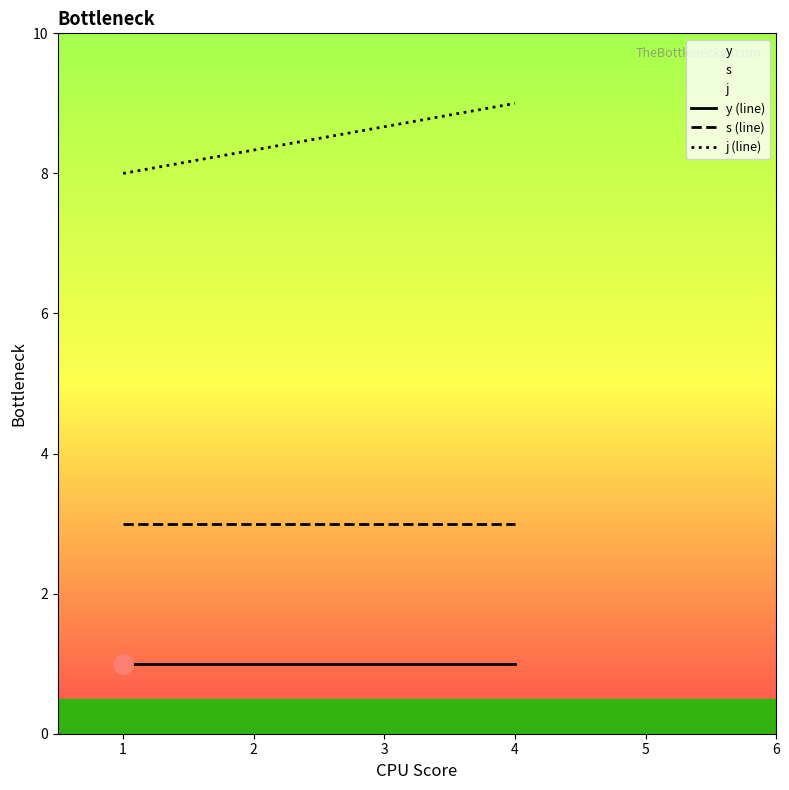

Rank the series at 1 from lowest to highest value.

y (line), s (line), j (line)